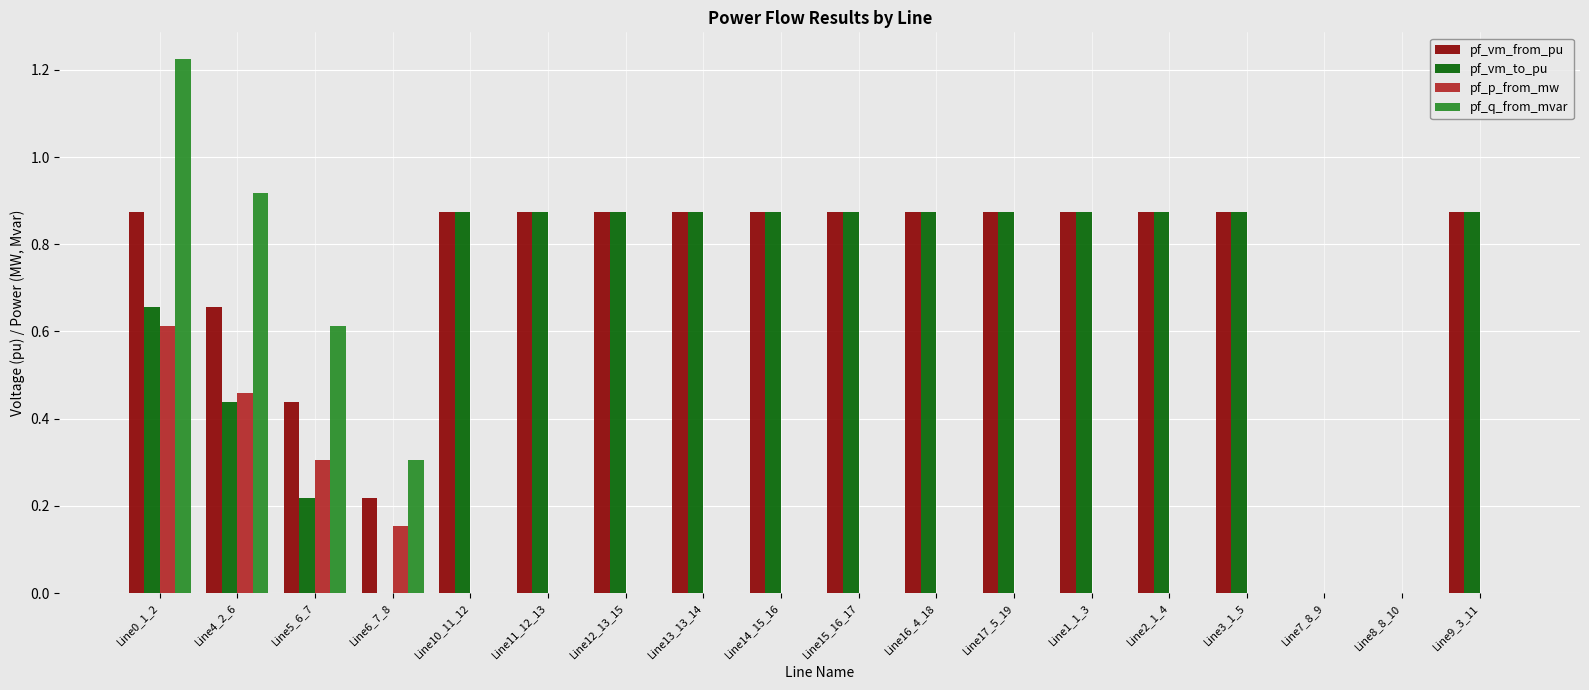

How many series are shown in this chart?

4